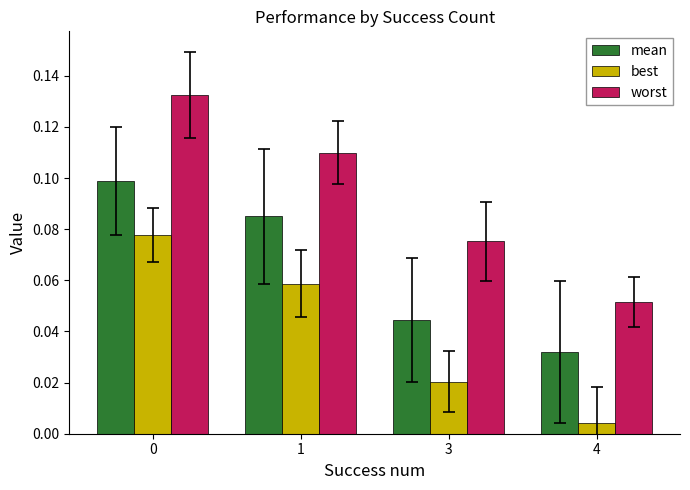

Is the value of worst at 4 greater than the value of mean at 4?

Yes